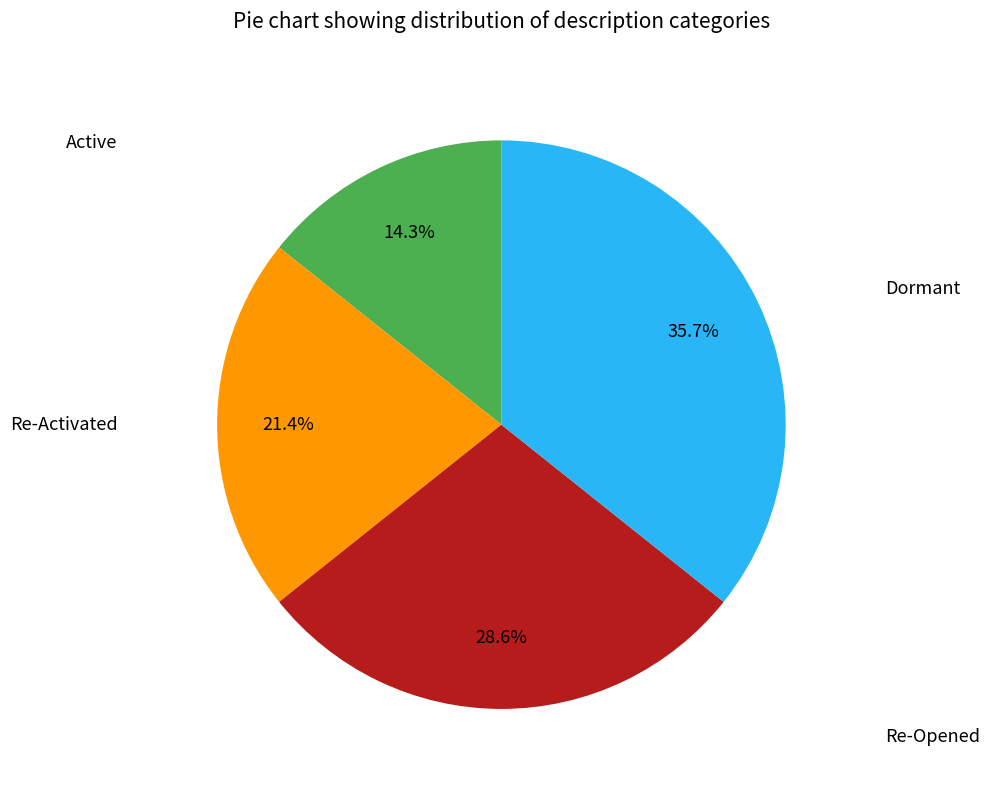

How much of the chart is everything except Dormant?

64.3%